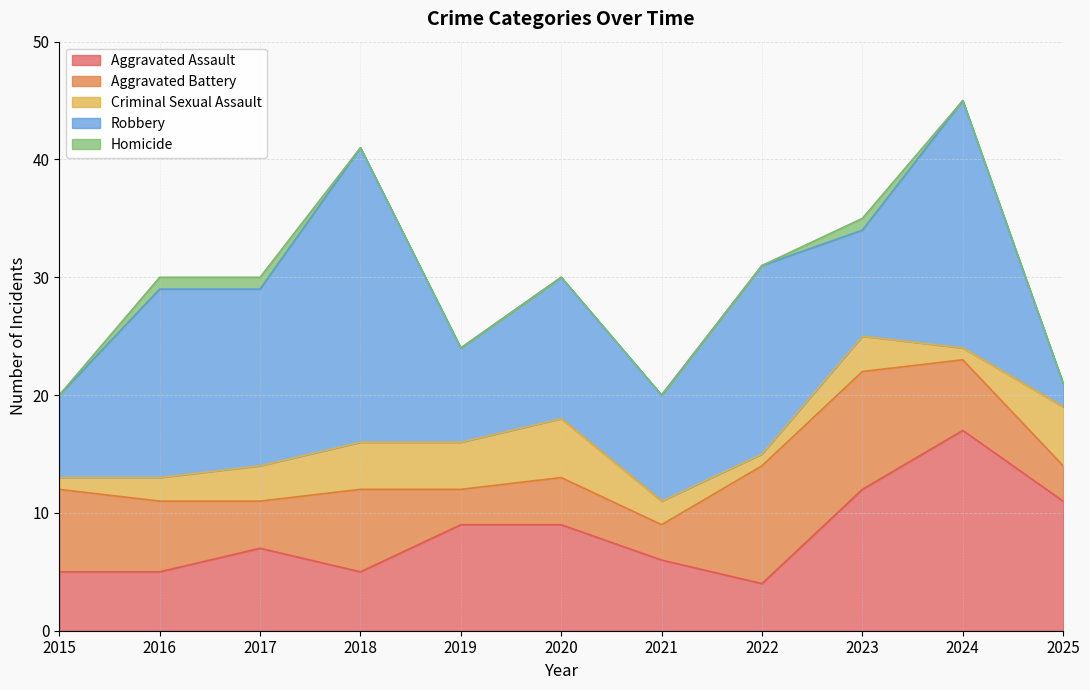

Where does the Robbery series first go above 12?

2016